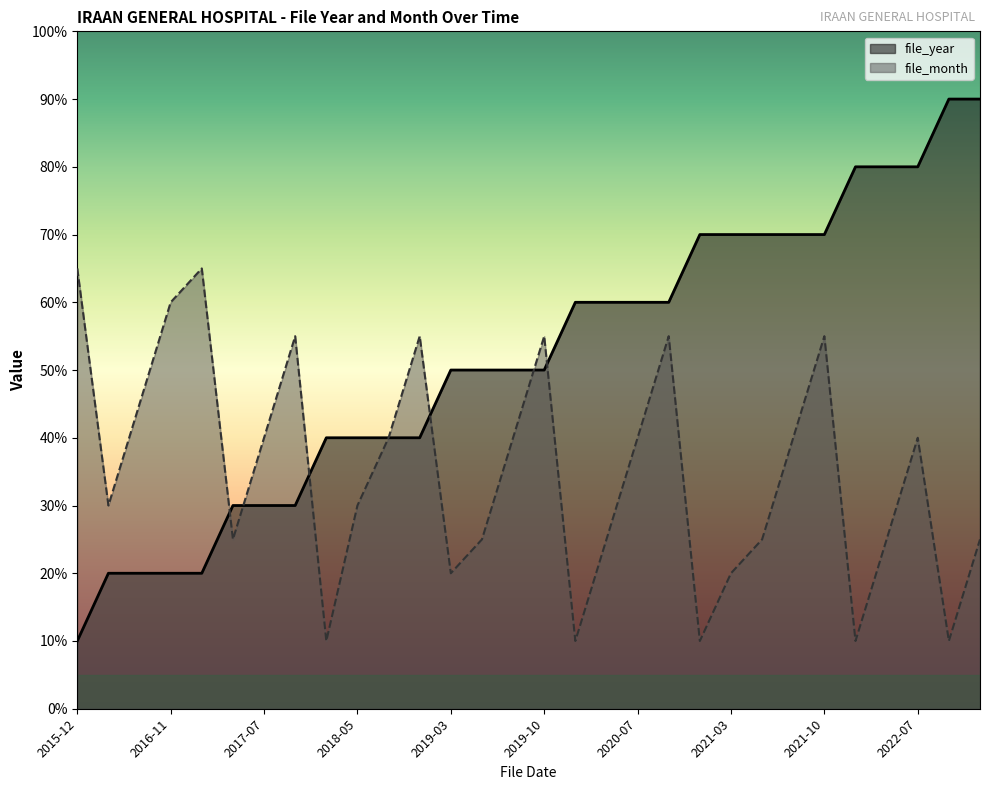

How many lines are shown in the chart?

2